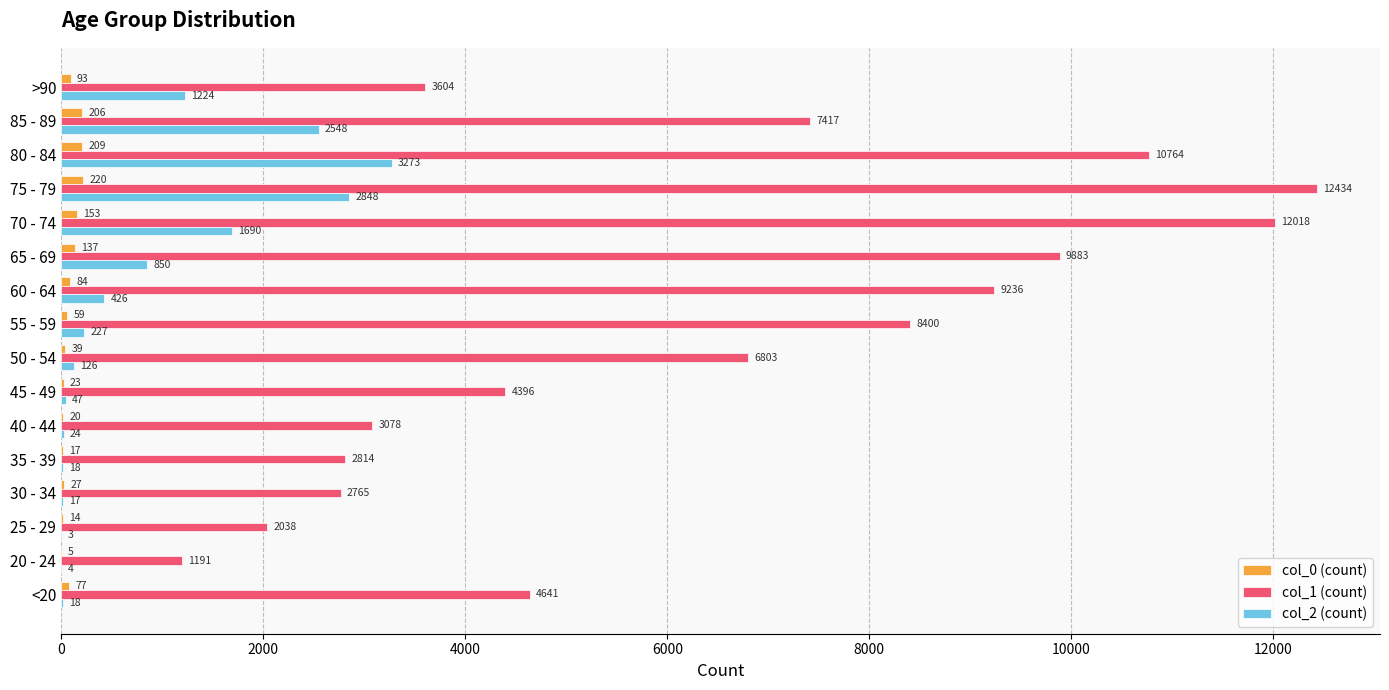

Where is col_2 (count) nearest to the value 1638?

70 - 74